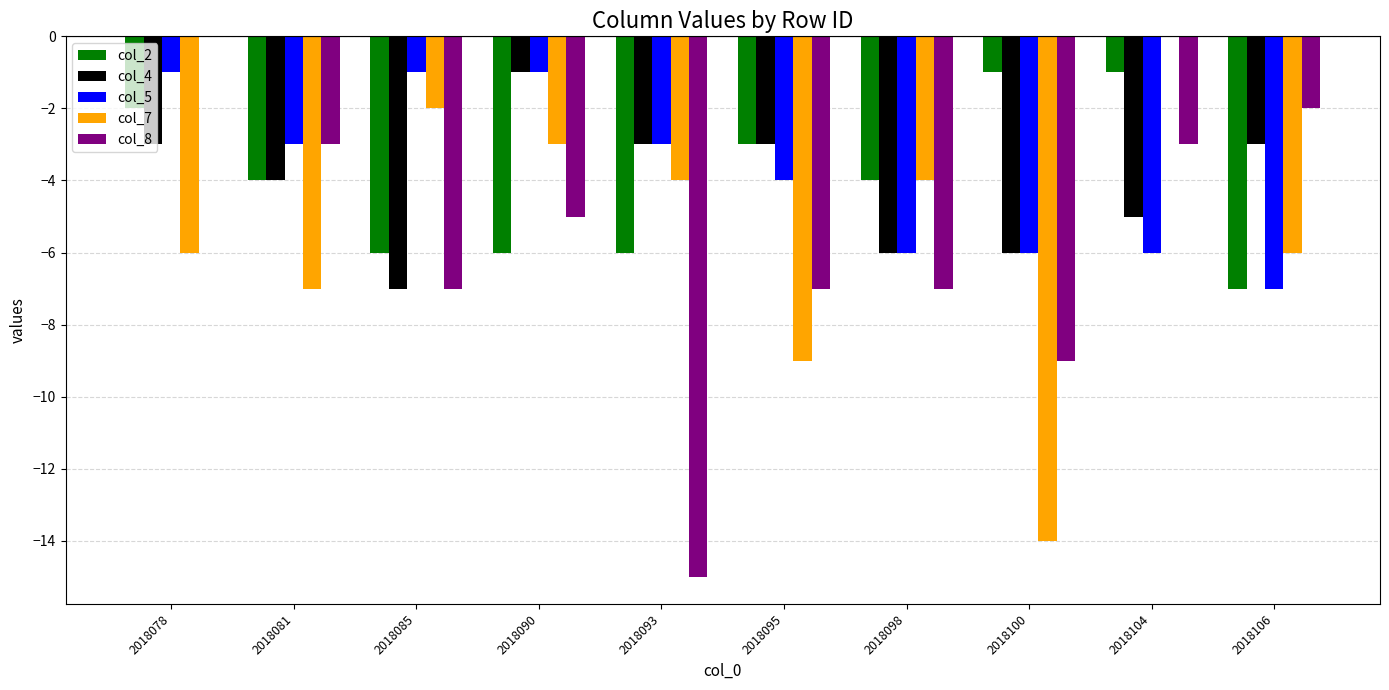

Reading left to right, list all the values displayed in this chart.

col_2: -2	-4	-6	-6	-6	-3	-4	-1	-1	-7
col_4: -3	-4	-7	-1	-3	-3	-6	-6	-5	-3
col_5: -1	-3	-1	-1	-3	-4	-6	-6	-6	-7
col_7: -6	-7	-2	-3	-4	-9	-4	-14	0	-6
col_8: 0	-3	-7	-5	-15	-7	-7	-9	-3	-2